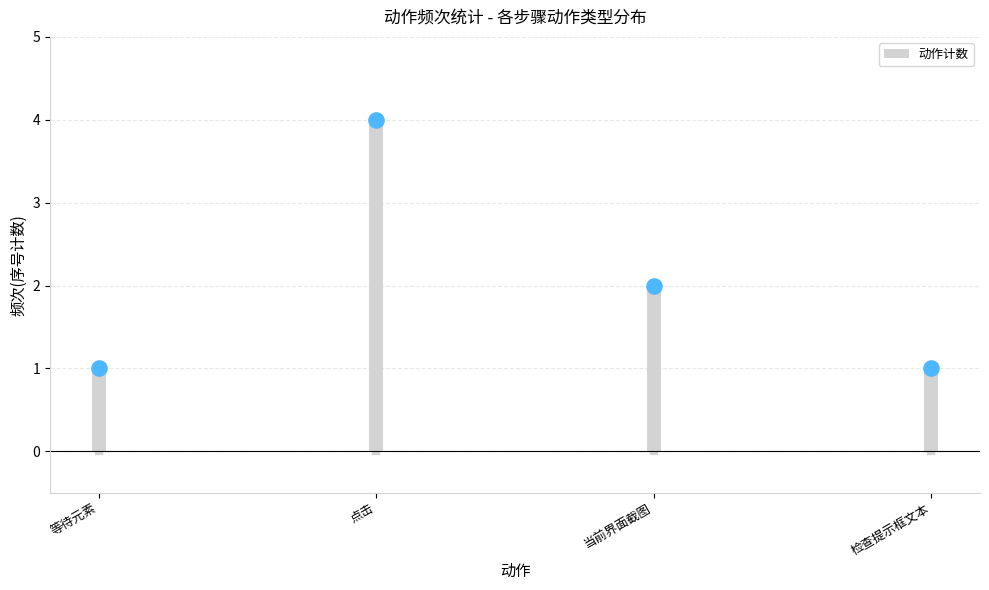

What is the ratio of the value at 点击 to the value at 等待元素?

4.0